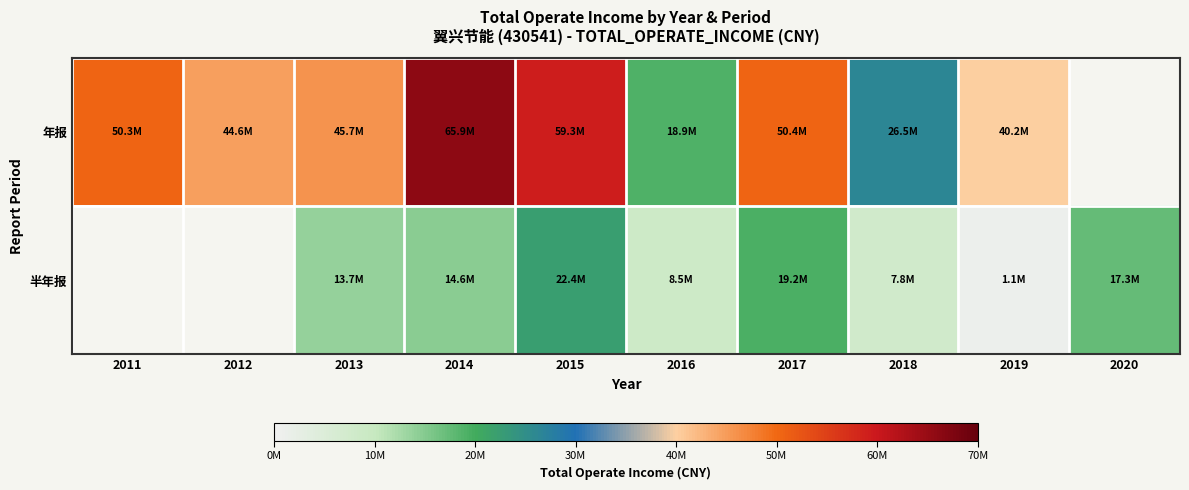

How many data points in 年报 are less than 50340909?

5